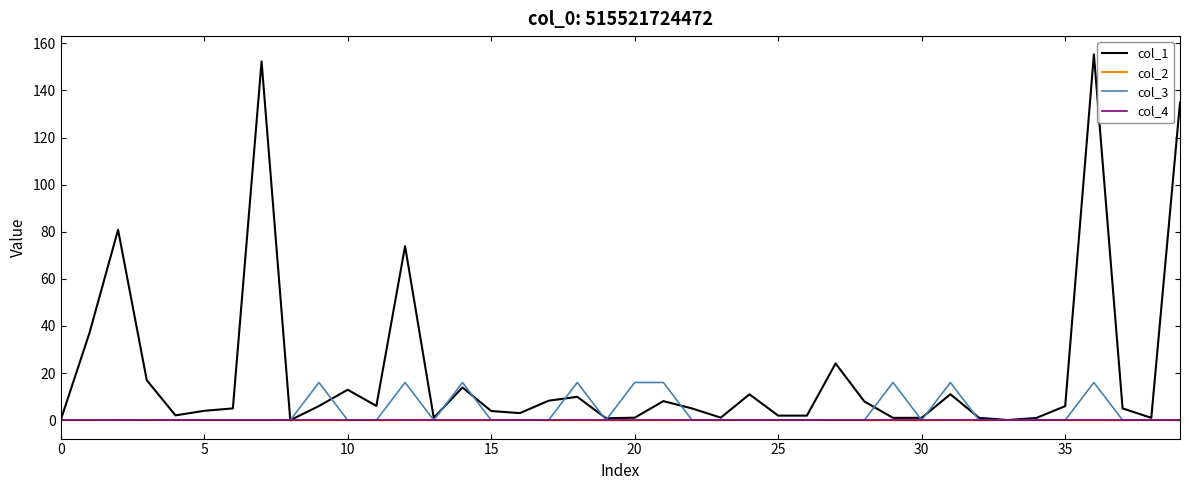

Which series has the largest range (max minus min)?

col_1